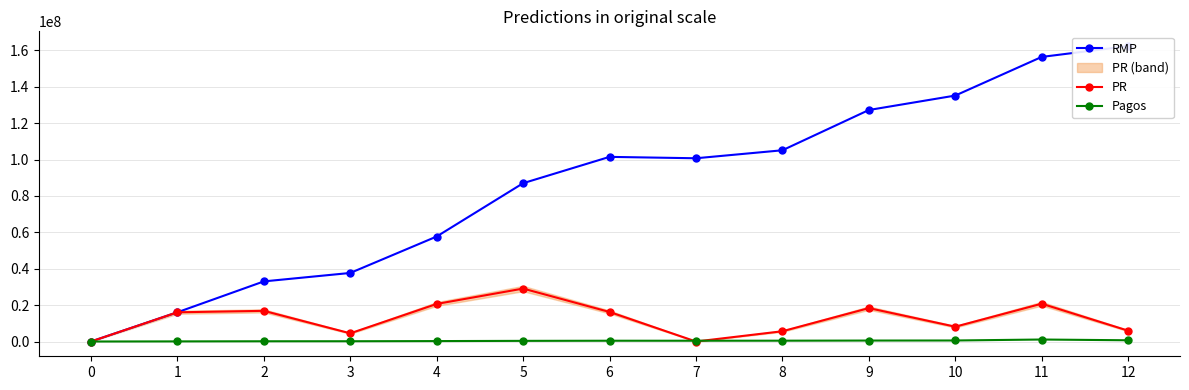

Does the chart have visible grid lines?

Yes